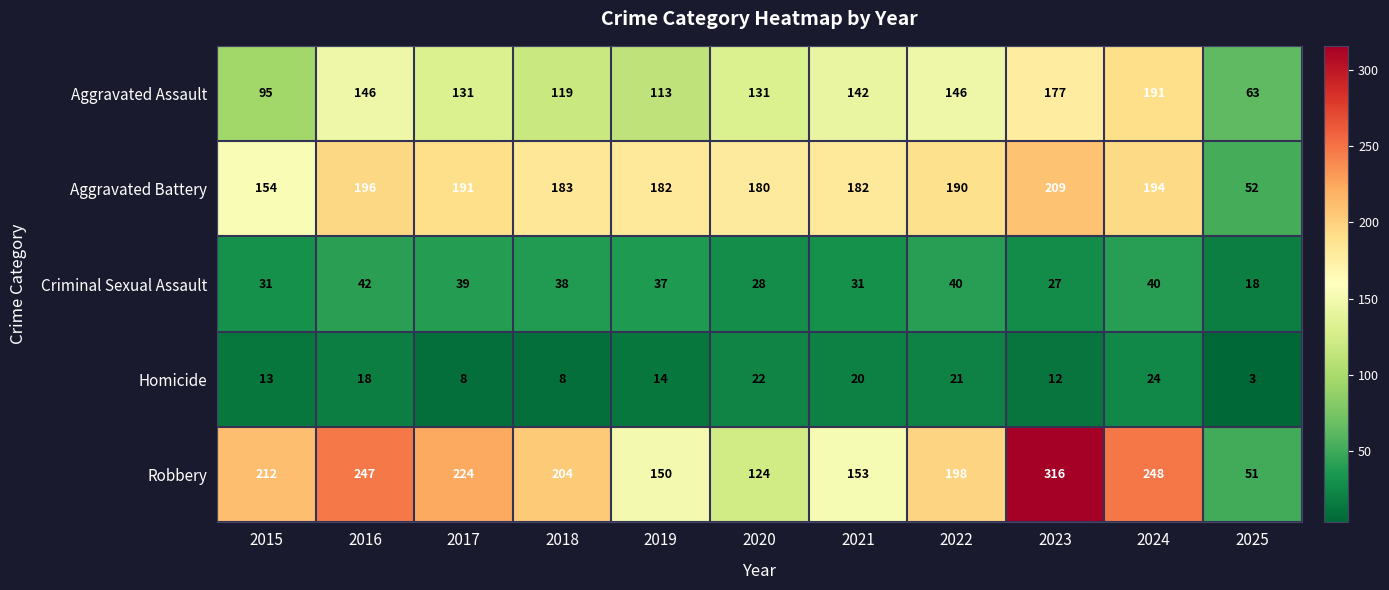

What is the difference between the highest and lowest values at 2021?

162